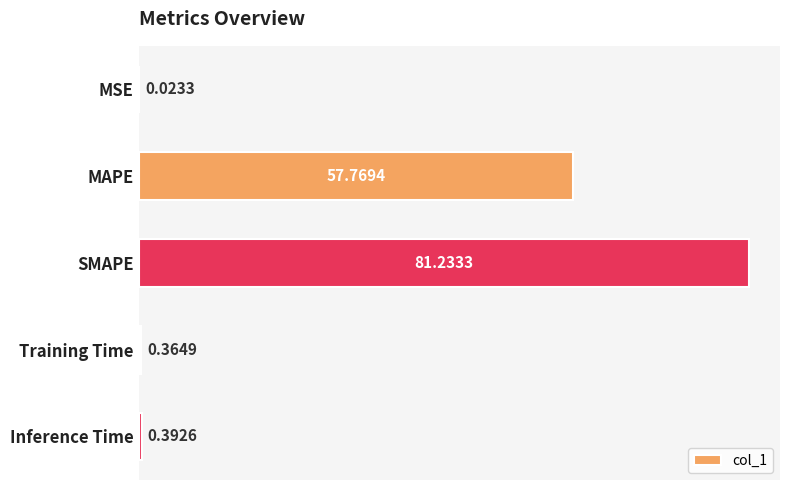

At which label is the value closest to 40?

MAPE